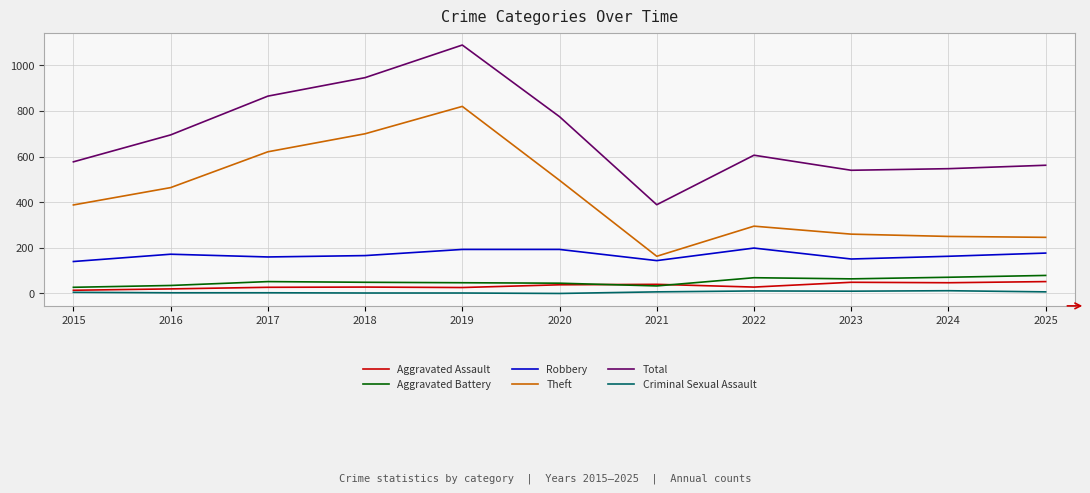

What is the difference between the Robbery values at 2020 and 2021?

49